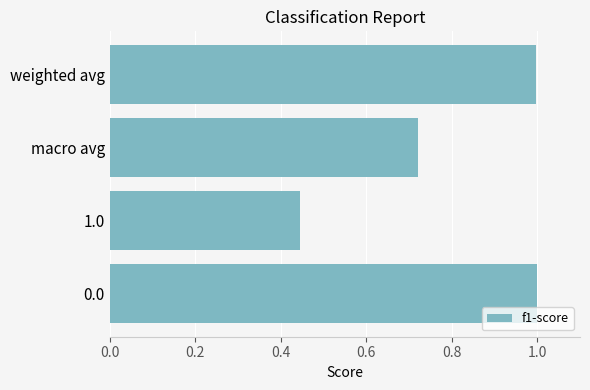

What is the change in value from 0.0 to 1.0?

-0.6